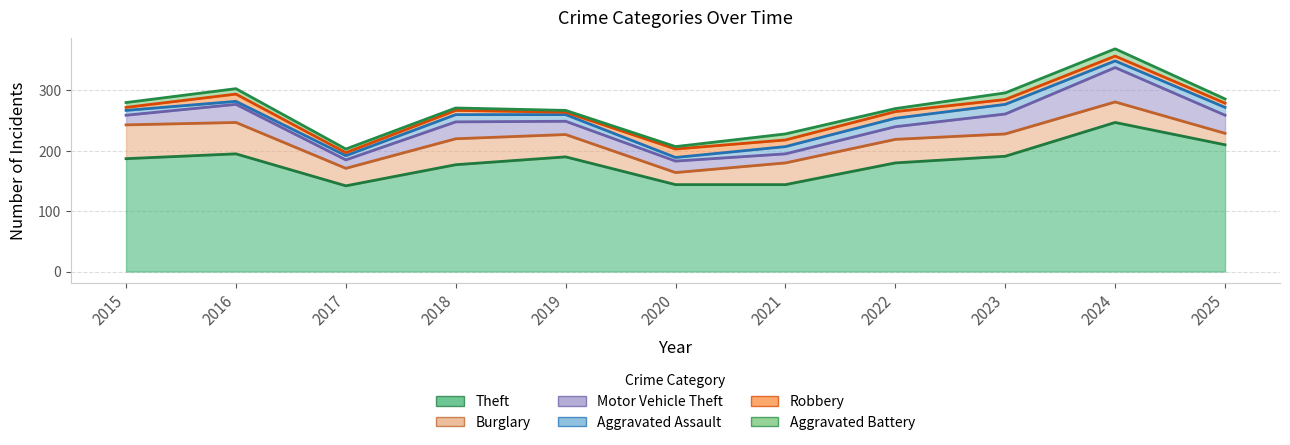

How many series are shown in this chart?

6